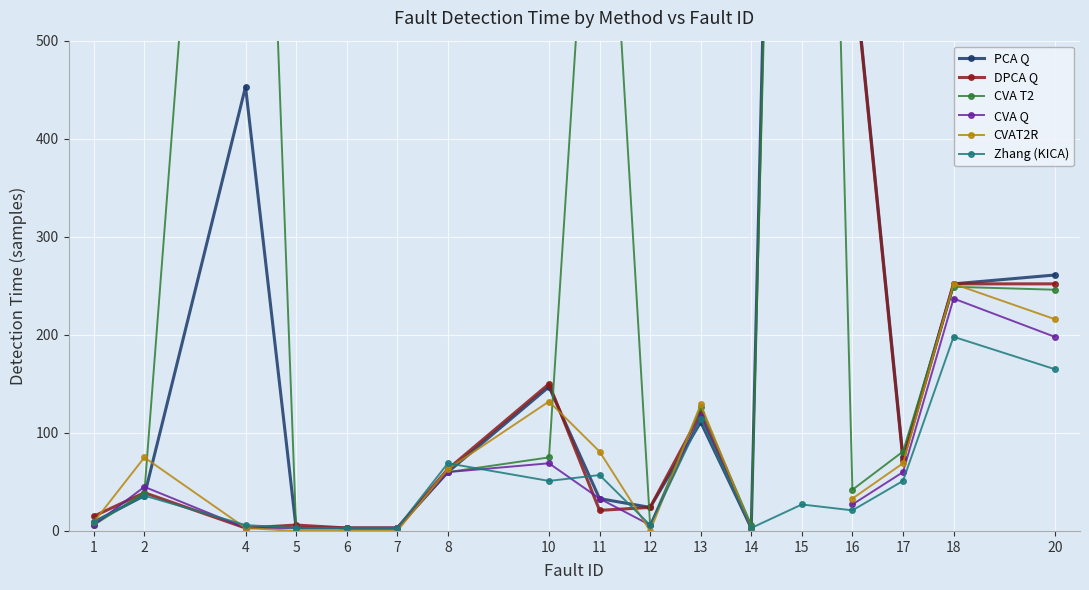

True or false: DPCA Q has more than 0 interior local peaks.

True